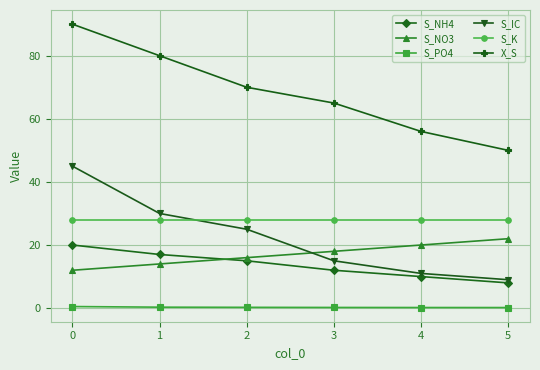

Is it true that S_NO3 equals 20.0 at 4?

True